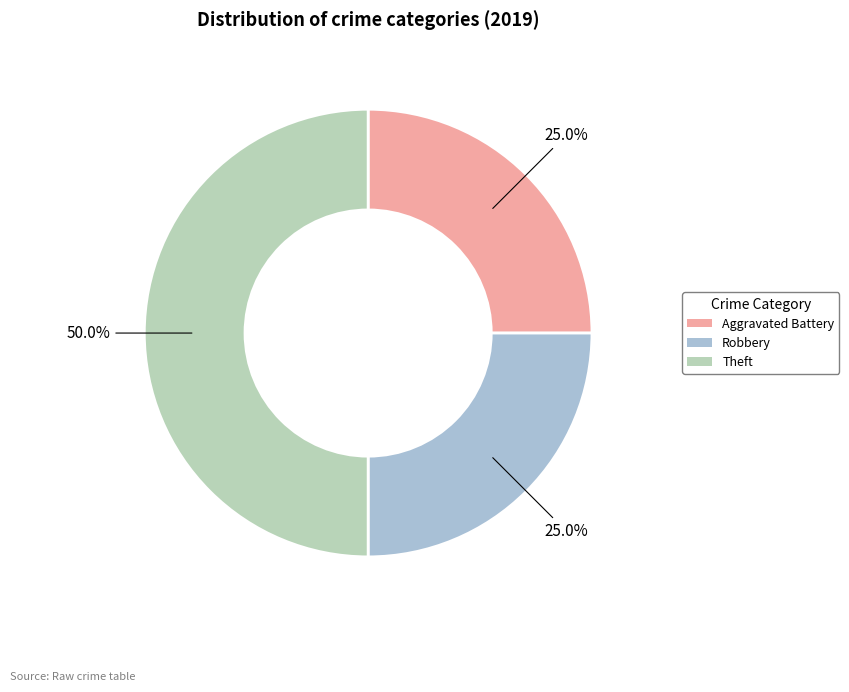

How many slices are in this pie chart?

3